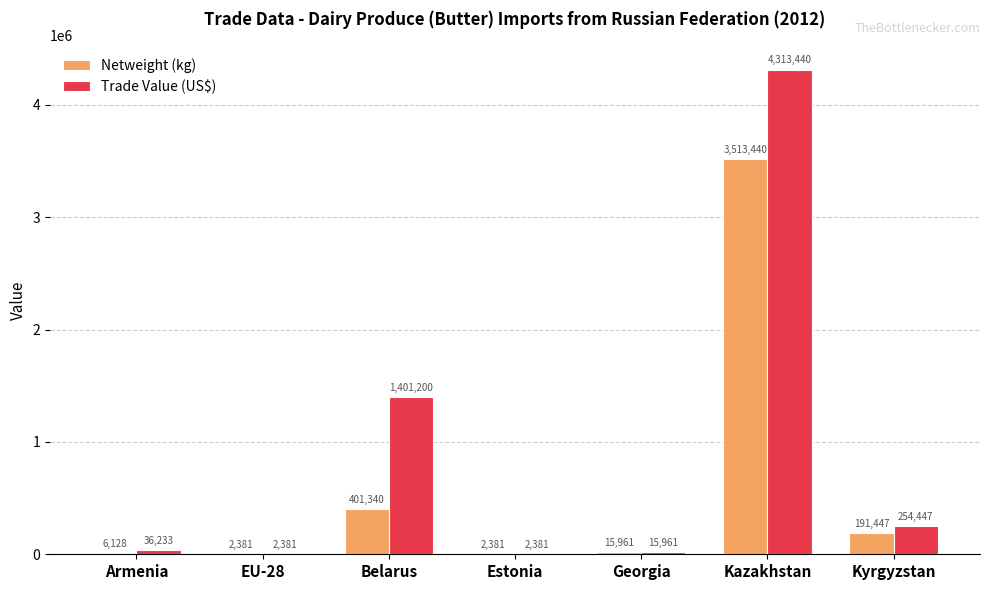

Which category has the highest value in the Trade Value (US$) series?

Kazakhstan